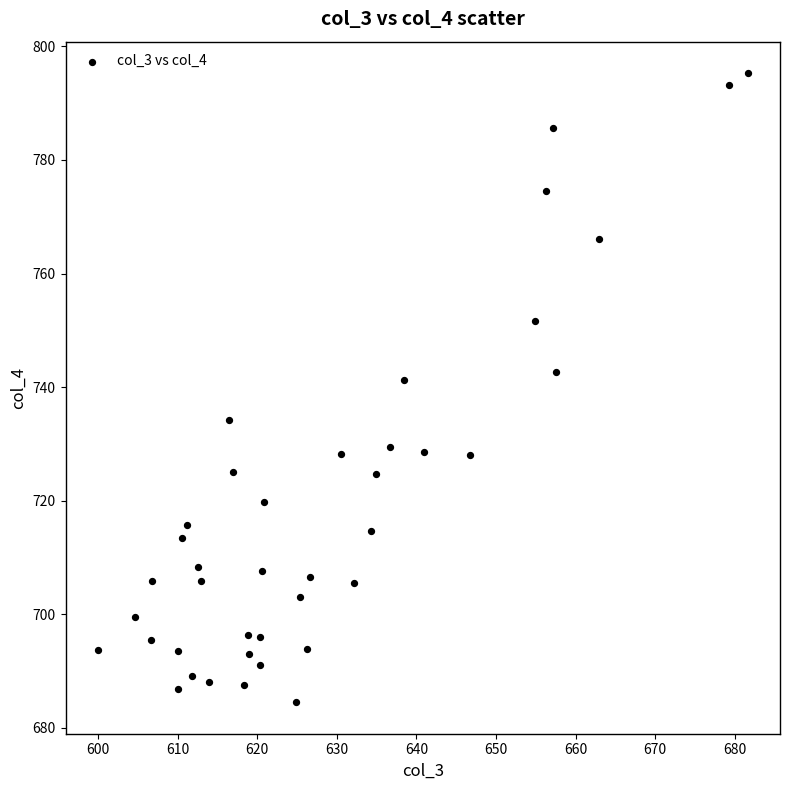

What is the range of Y values (max minus min)?

110.8